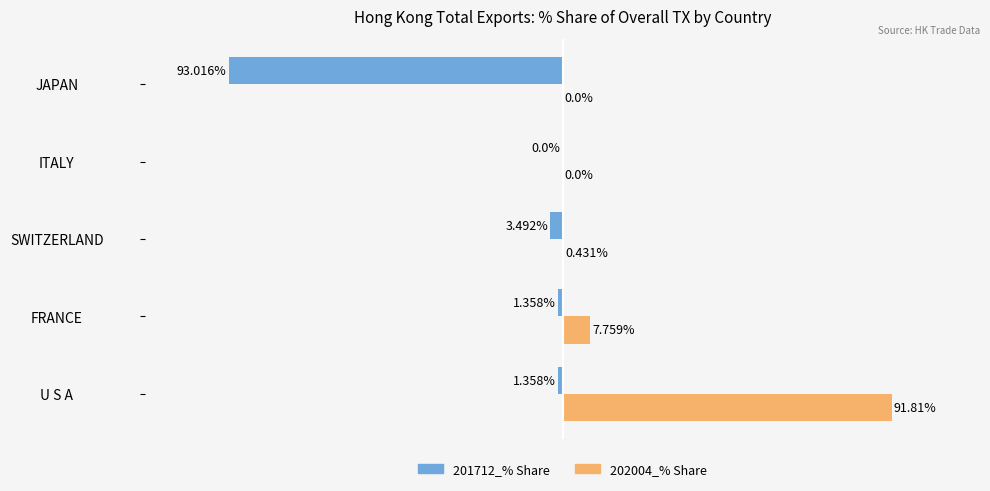

At which category is the sum across all series the highest?

U S A